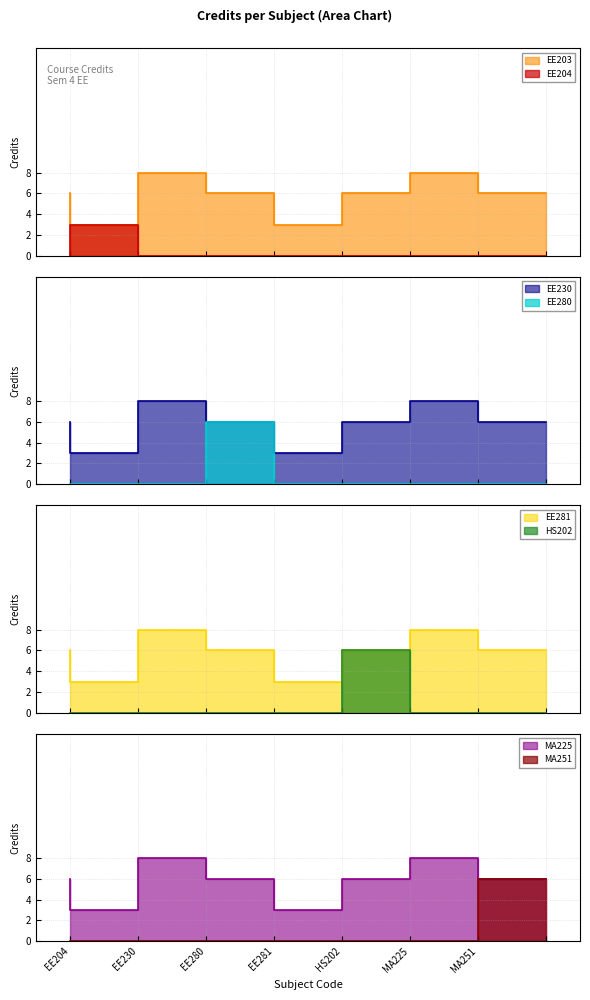

Rank the categories by value from lowest to highest.

EE204, EE281, EE203, EE280, HS202, MA251, EE230, MA225